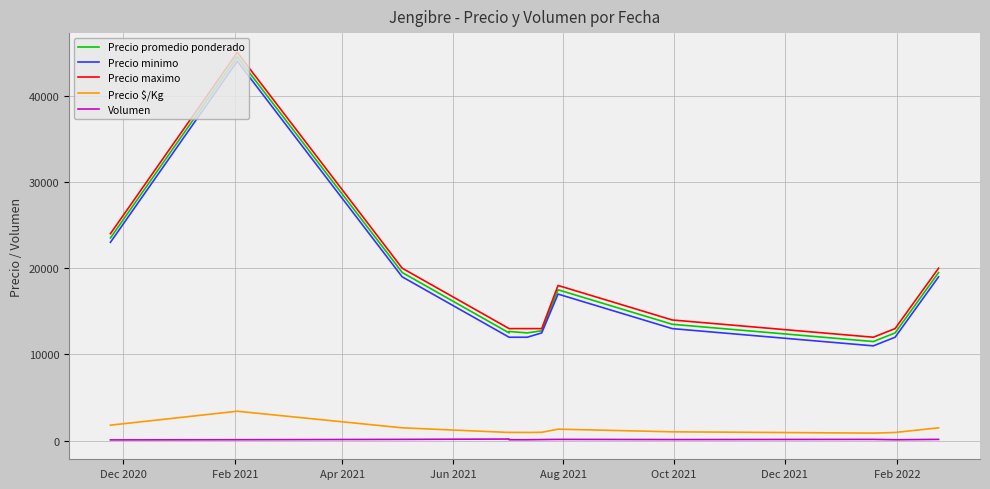

What is the sum of the Volumen values at Oct 2021 and Dec 2021?

260